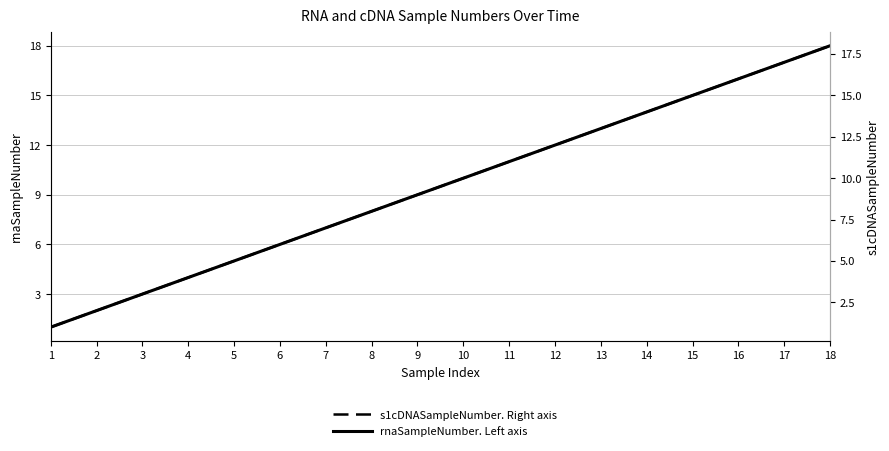

What is the sum of all s1cDNASampleNumber values?

171